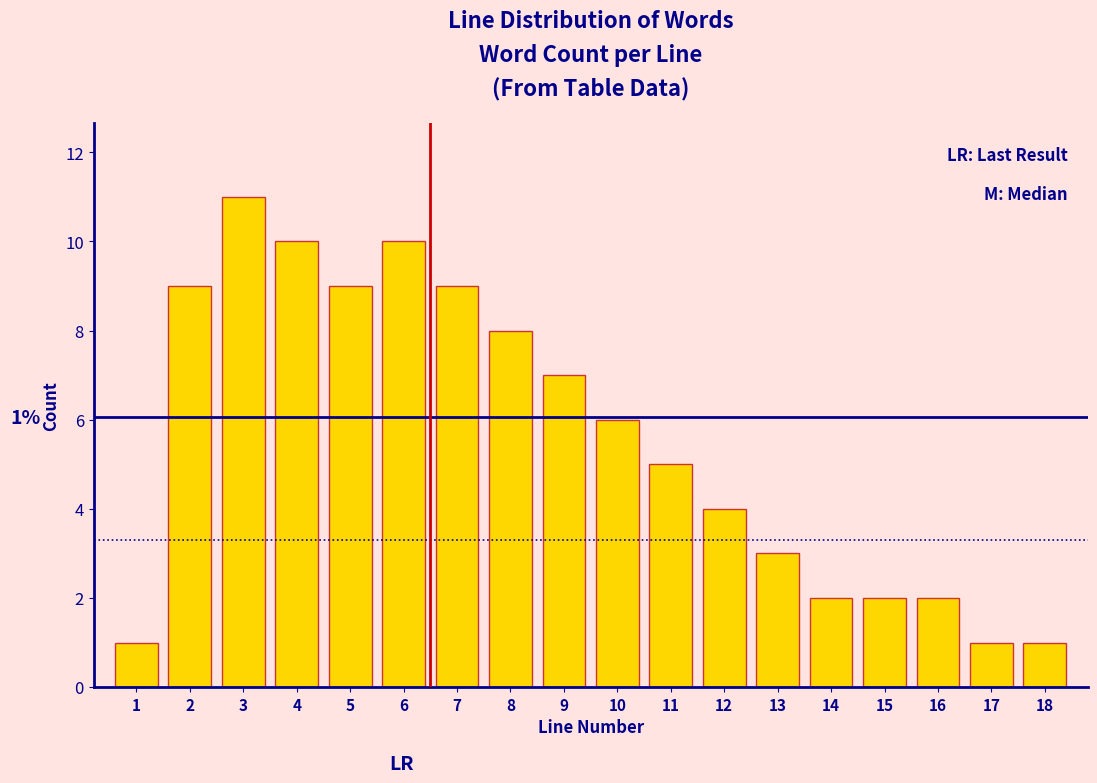

Reading left to right, transcribe all the data shown in this chart.

1	9	11	10	9	10	9	8	7	6	5	4	3	2	2	2	1	1